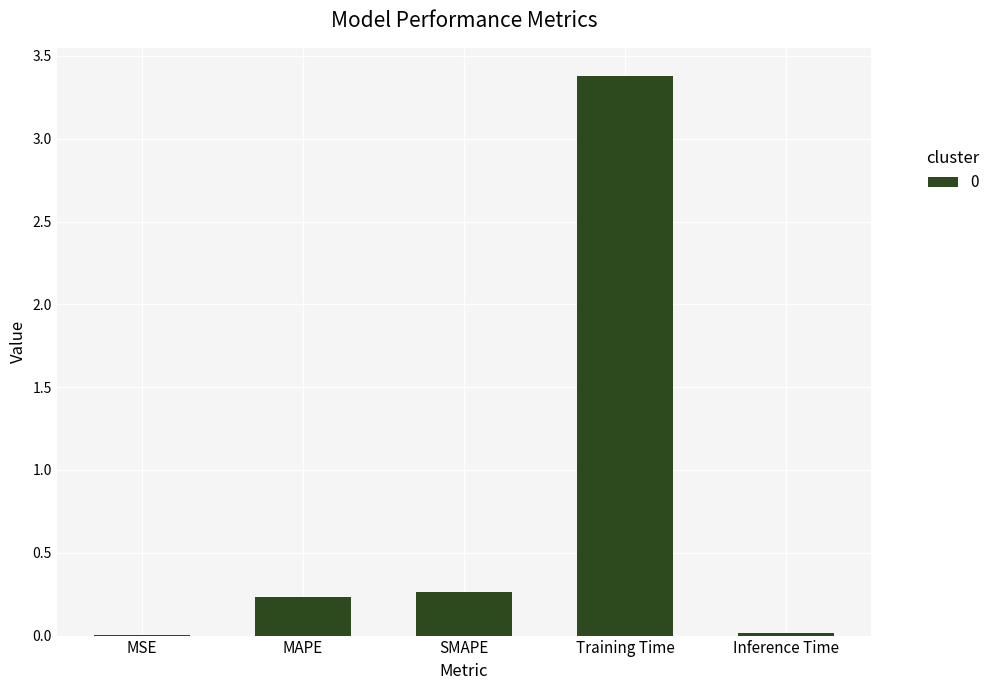

The chart shows a value of 0.4 at SMAPE. True or false?

False